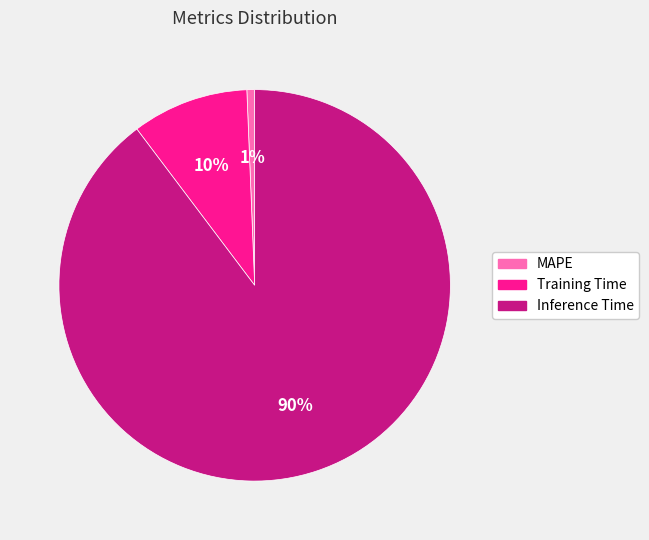

True or false: Training Time accounts for 10% of the total.

True